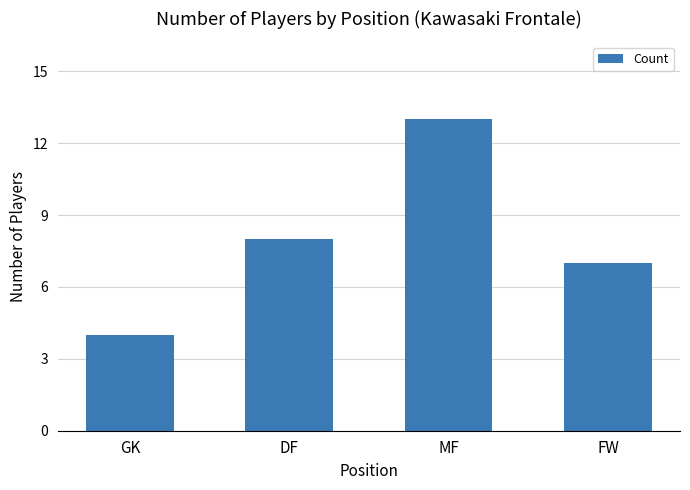

Is it true that the value at MF is 19?

False